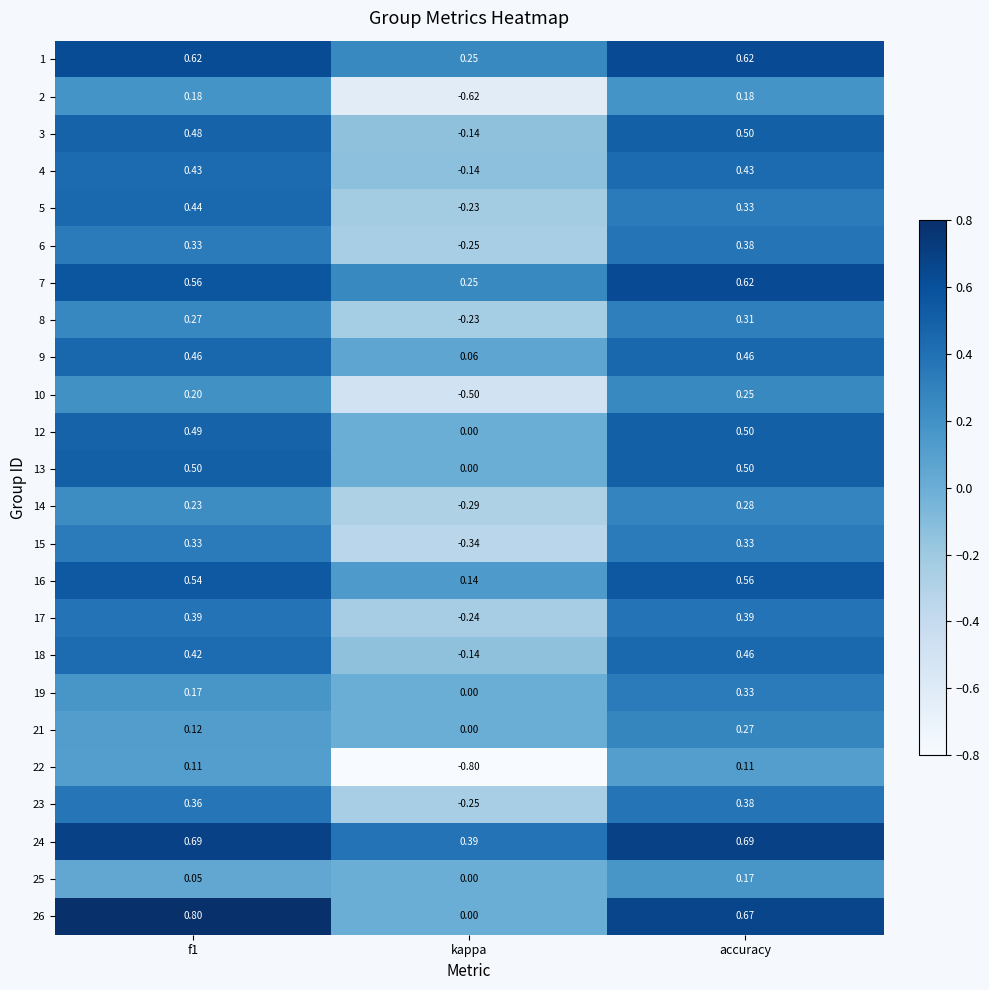

Is the value of 9 at kappa greater than the value of 8 at kappa?

Yes